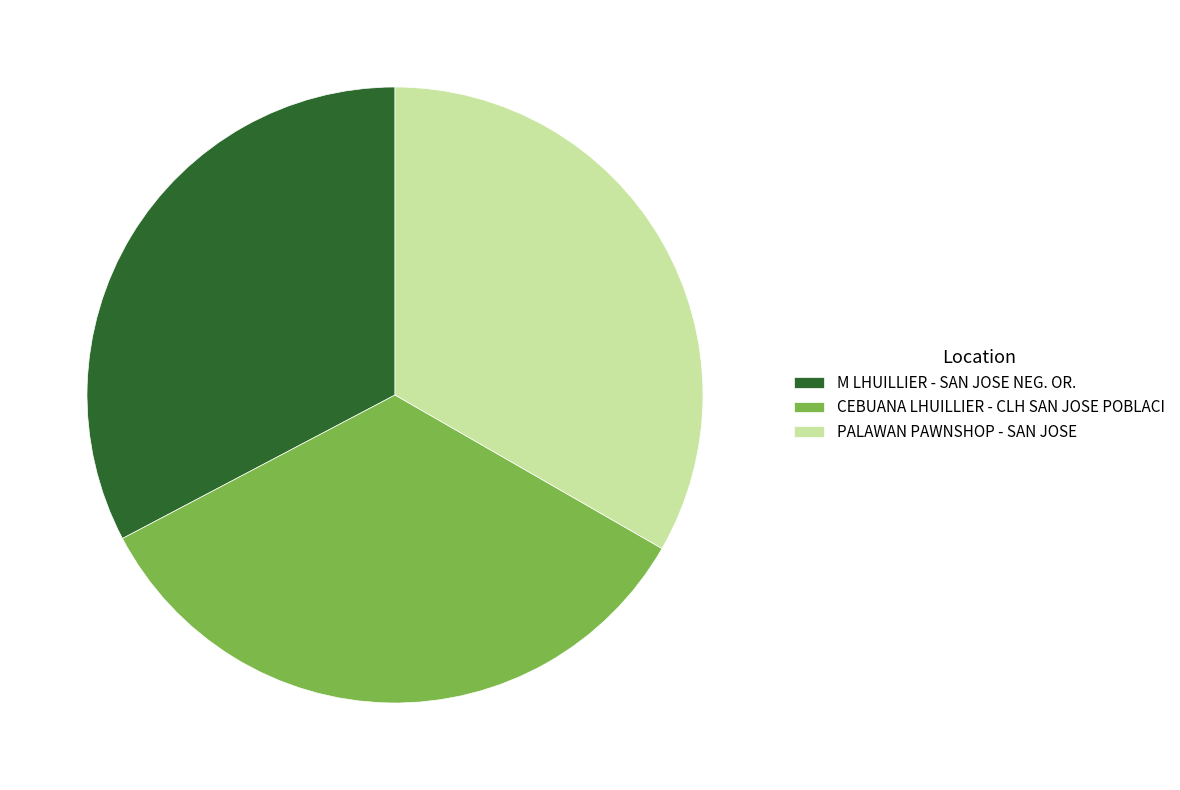

True or false: CEBUANA LHUILLIER - CLH SAN JOSE POBLACI accounts for 34% of the total.

True